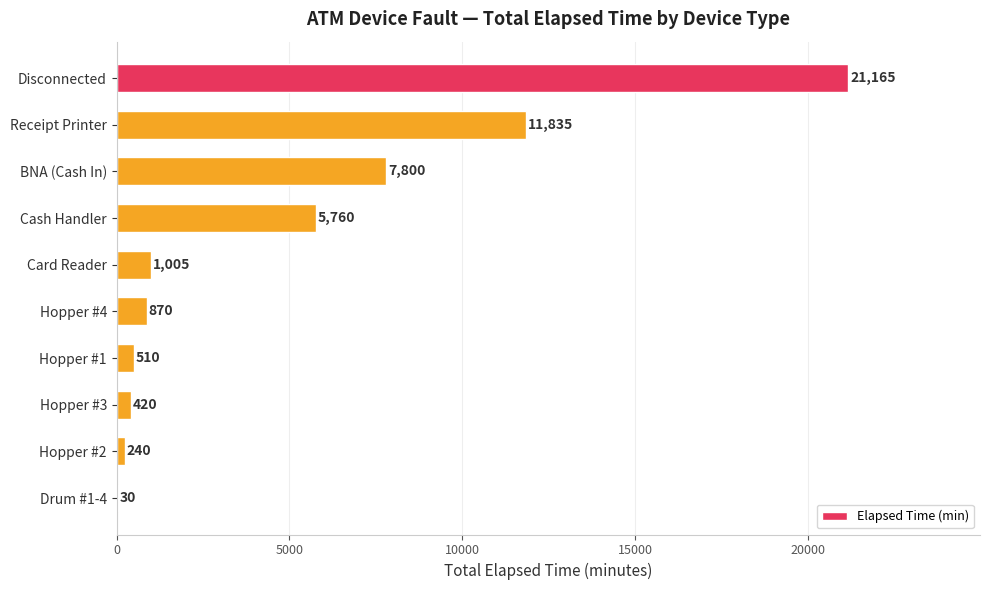

The chart shows a value of 18033 at Receipt Printer. True or false?

False